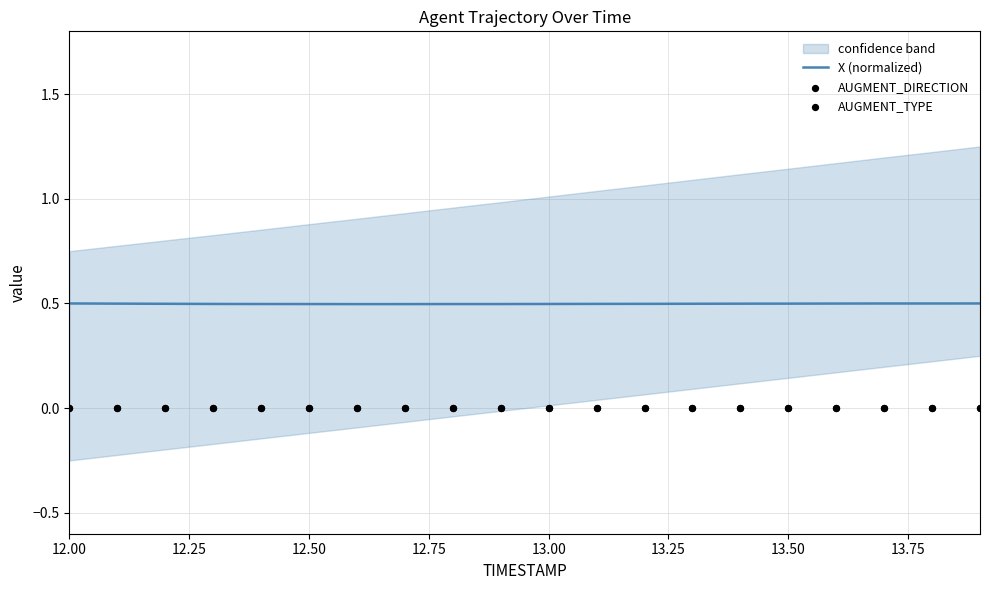

At how many categories does at least one series exceed 0?

20